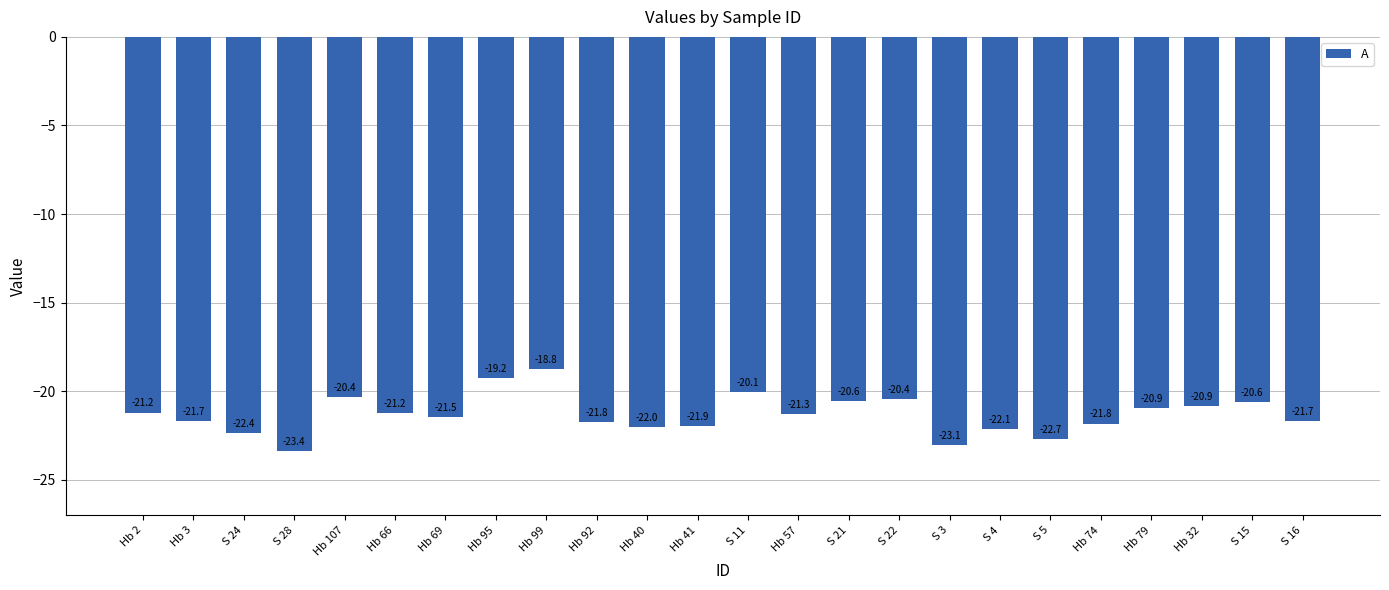

What is the label of the 19th bar from the right?

Hb 66